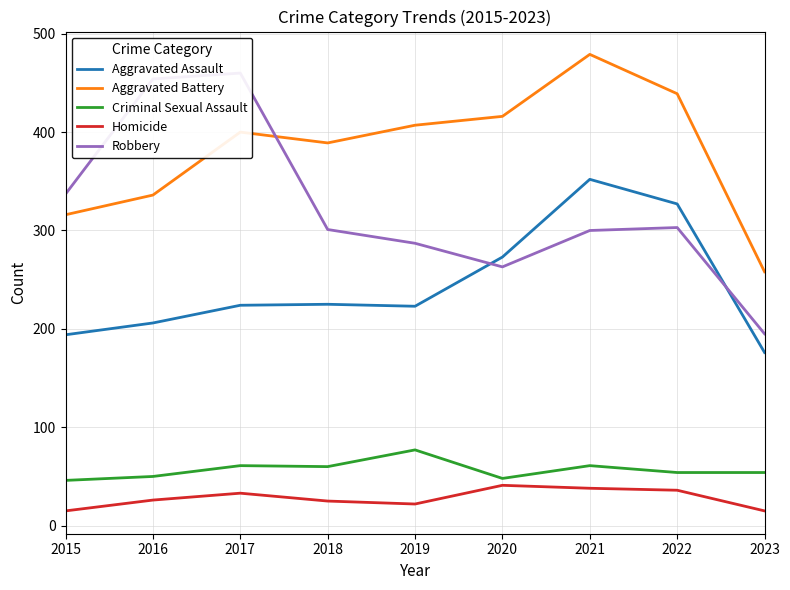

How many data points does each series have?

9